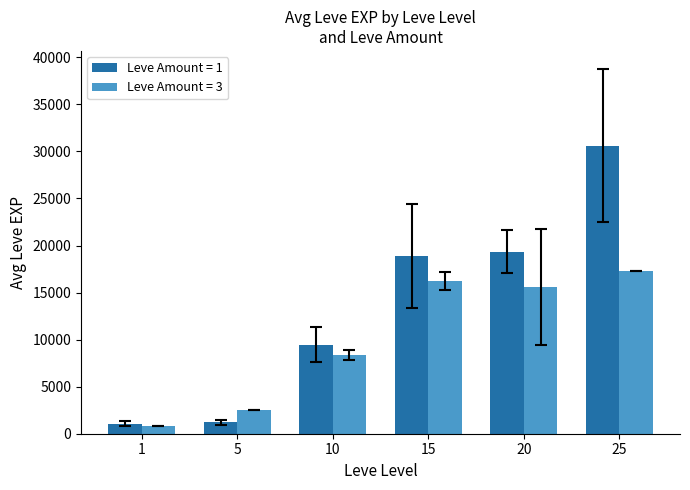

Rank the series at 25 from lowest to highest value.

Leve Amount = 3, Leve Amount = 1